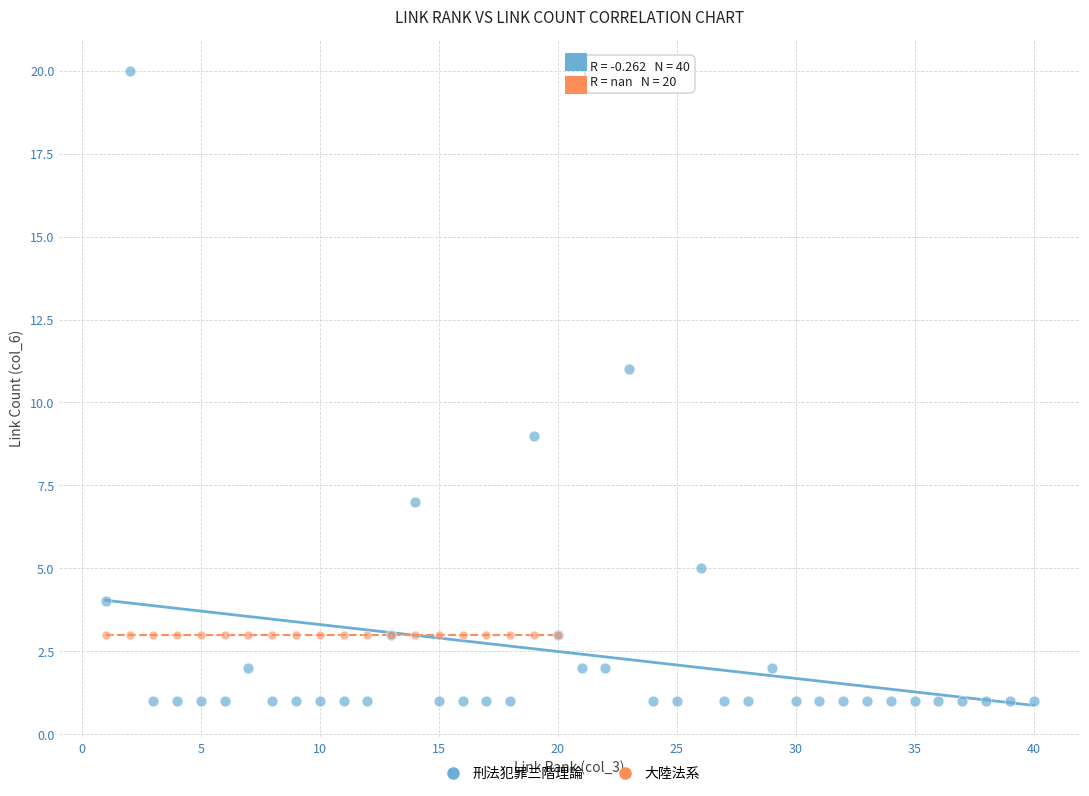

Which series reaches the minimum Y coordinate?

刑法犯罪三階理論